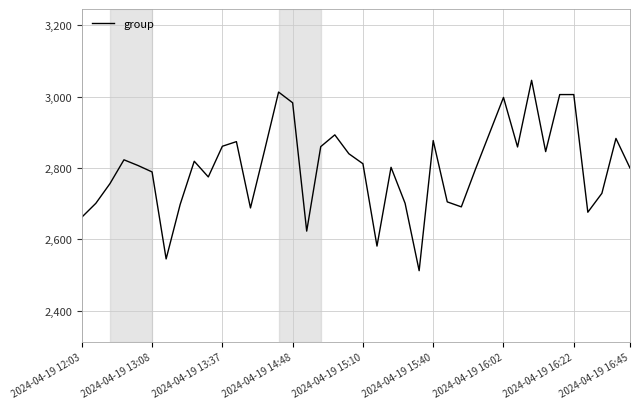

What is the smallest value displayed?

2512